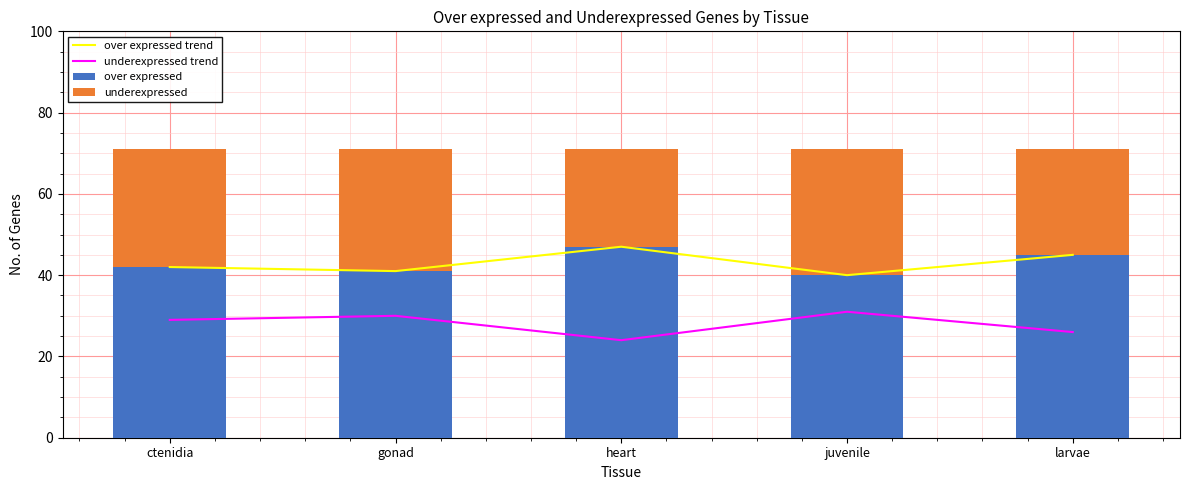

Reading left to right, transcribe all the data shown in this chart.

over expressed trend: ctenidia=42	gonad=41	heart=47	juvenile=40	larvae=45
underexpressed trend: ctenidia=29	gonad=30	heart=24	juvenile=31	larvae=26
over expressed: ctenidia=42	gonad=41	heart=47	juvenile=40	larvae=45
underexpressed: ctenidia=29	gonad=30	heart=24	juvenile=31	larvae=26